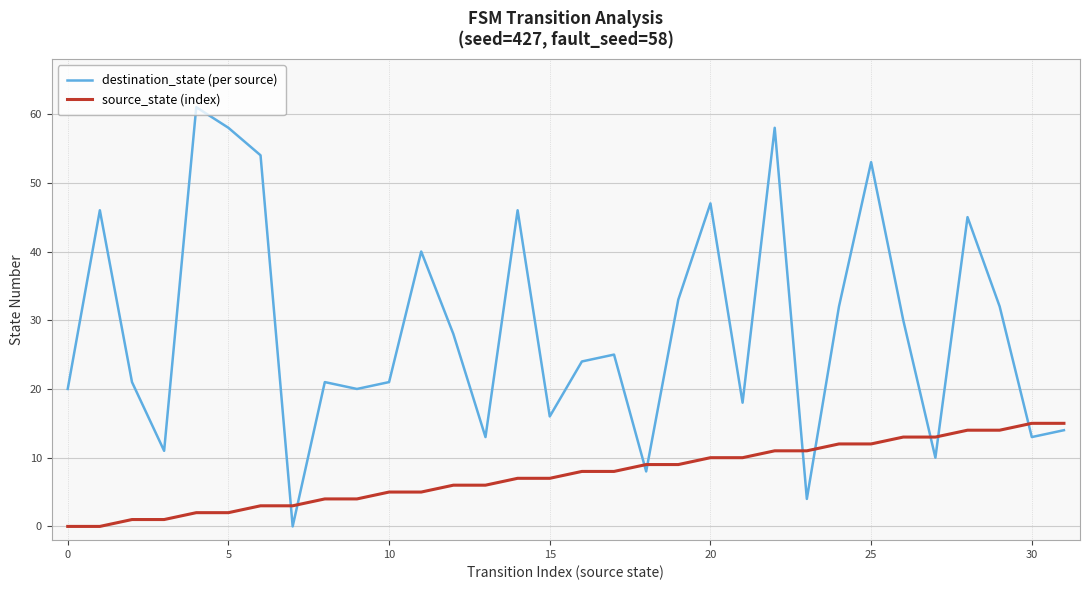

Which series has the widest spread of values?

destination_state (per source)